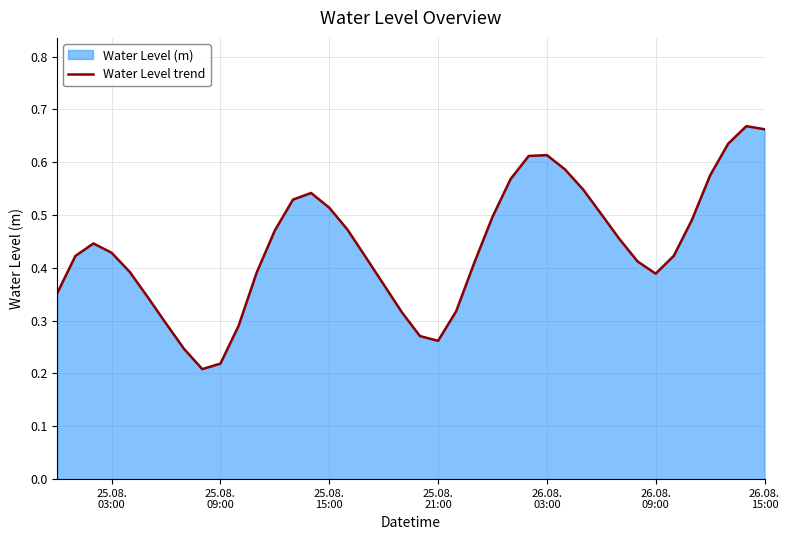

The value at 38 is 1.1. True or false?

False